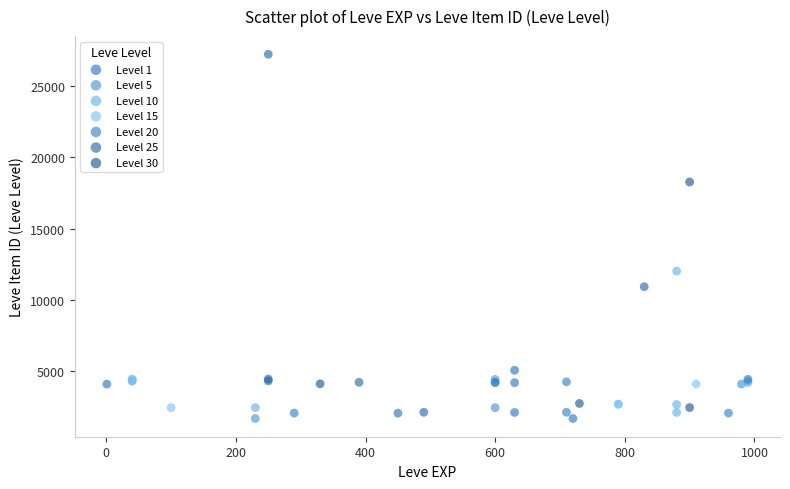

Which series has the largest Y range (max minus min)?

Level 25